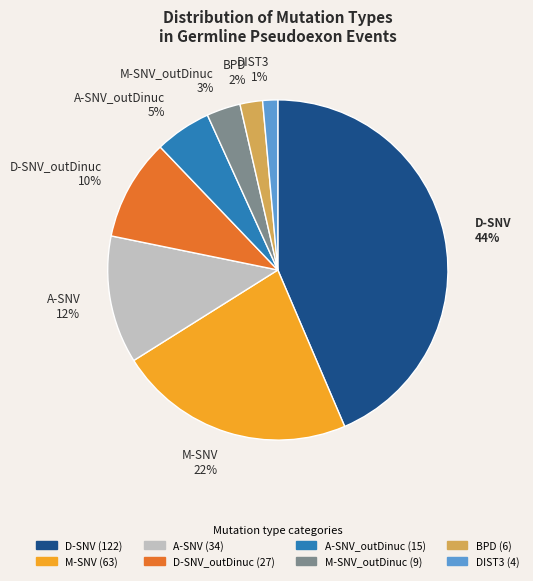

To the nearest percent, what percentage of the pie is M-SNV 22%?

22%